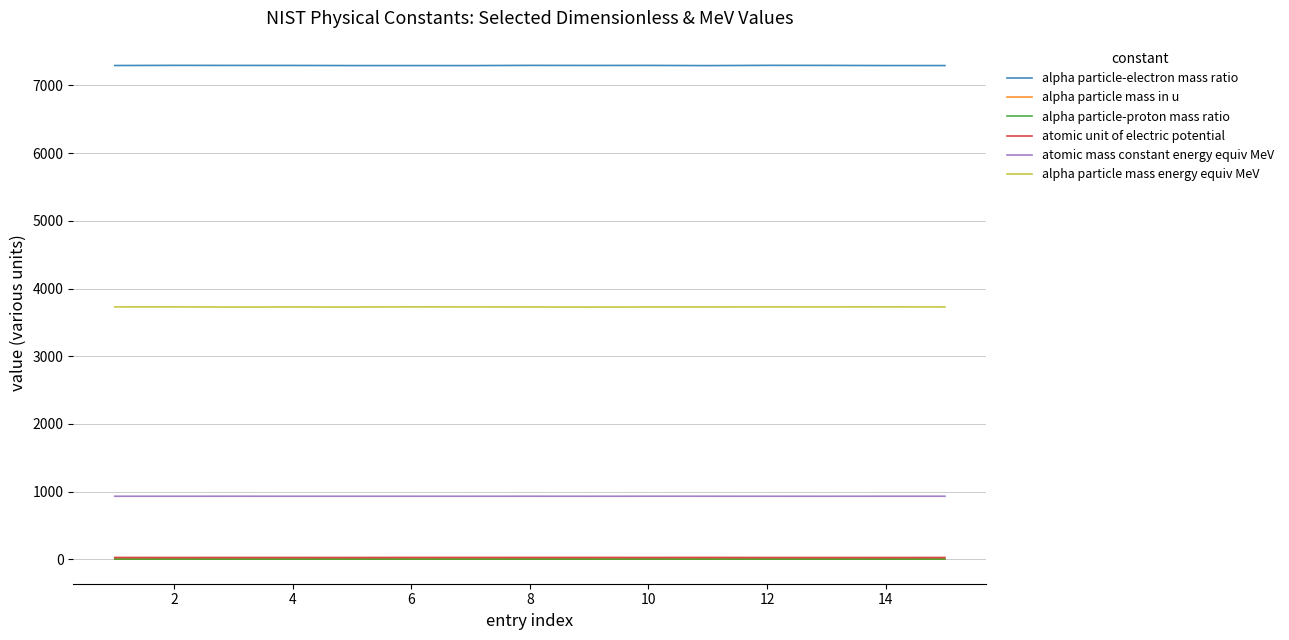

Which series has the largest range (max minus min)?

alpha particle-electron mass ratio